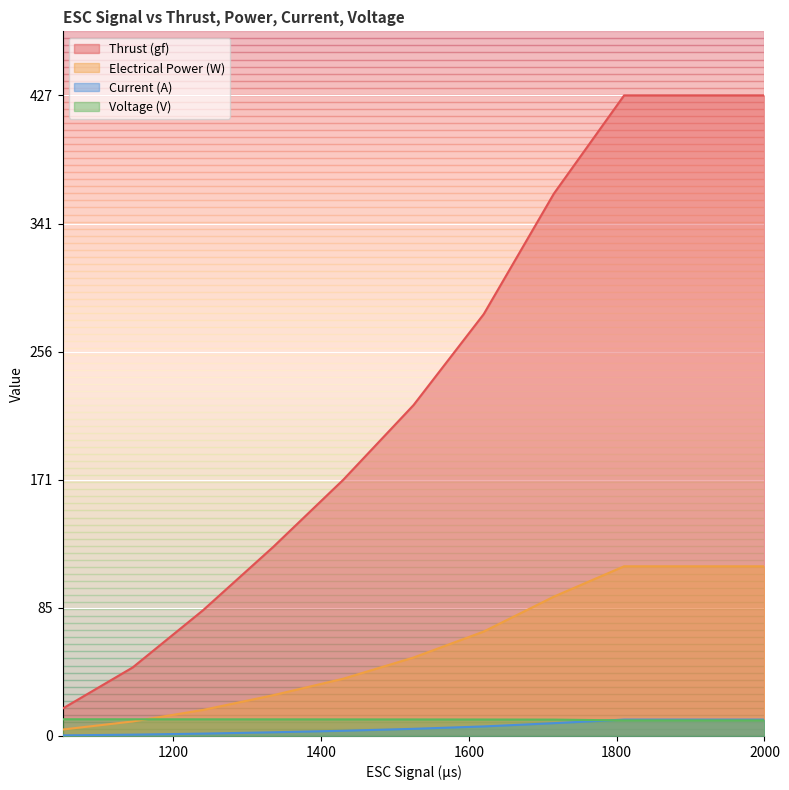

Which series has the largest total across all categories?

Thrust (gf)